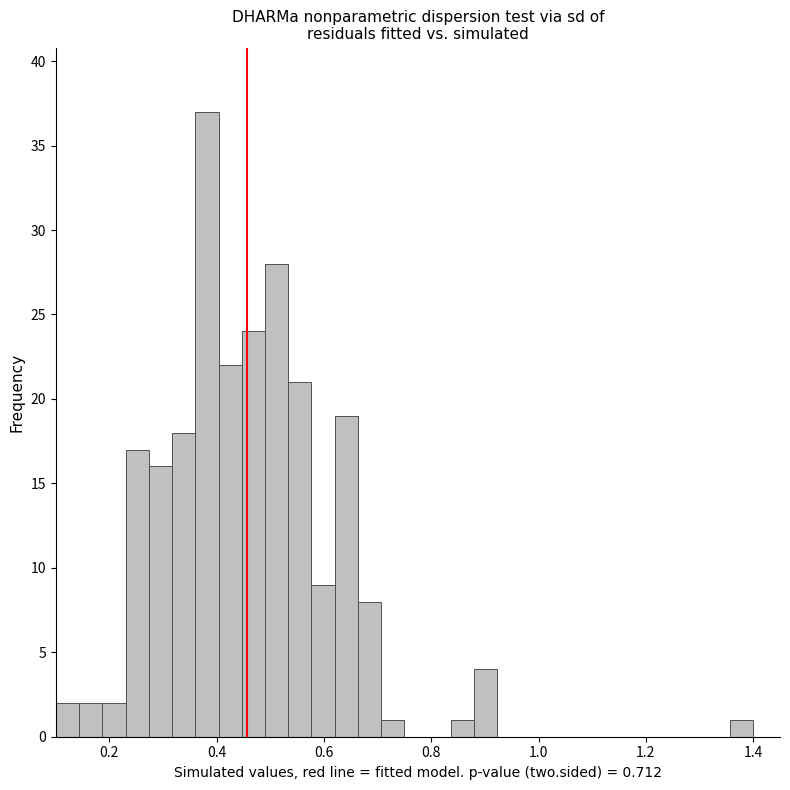

Read against the x-axis, roughly where is the centre of the tallest bar?

0.38